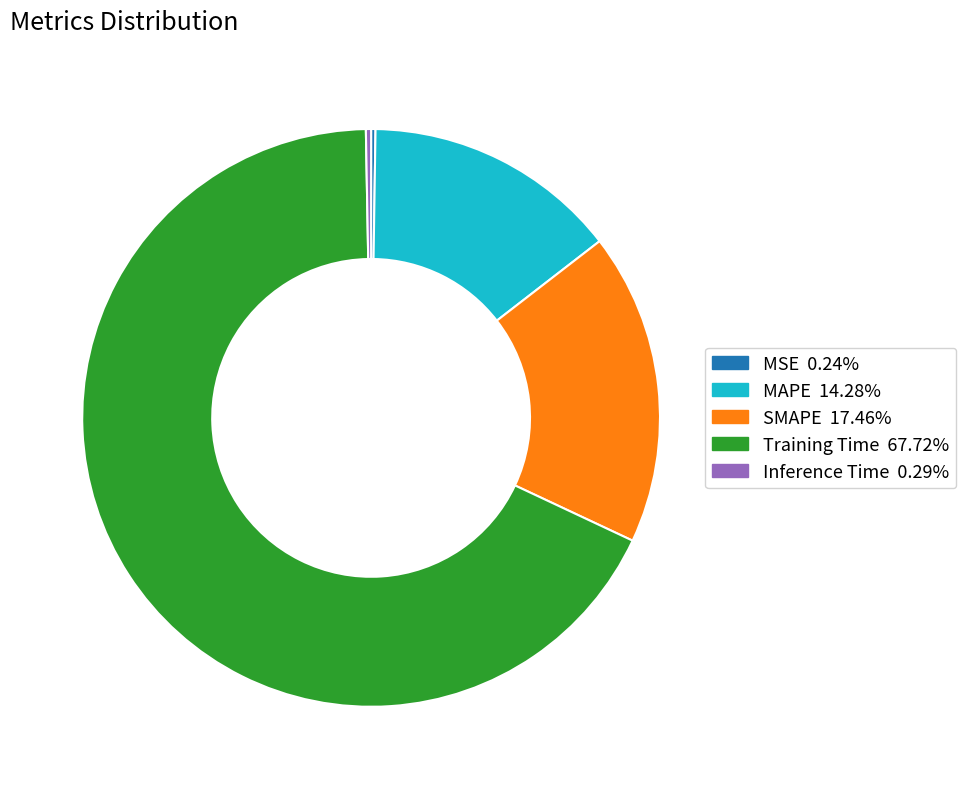

Between SMAPE and Inference Time, which is larger?

SMAPE